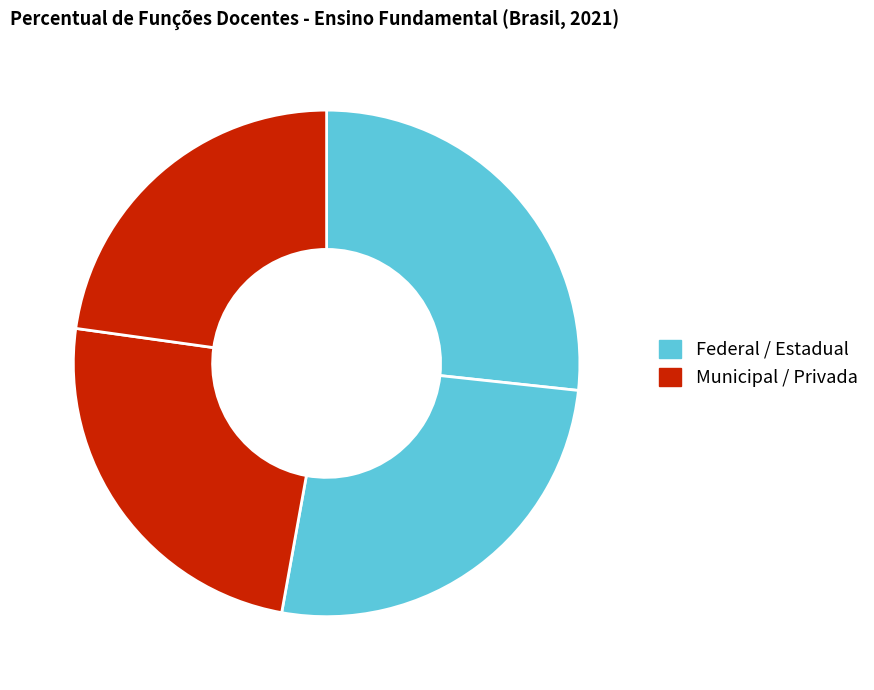

Is there any slice that represents more than half of the pie?

No